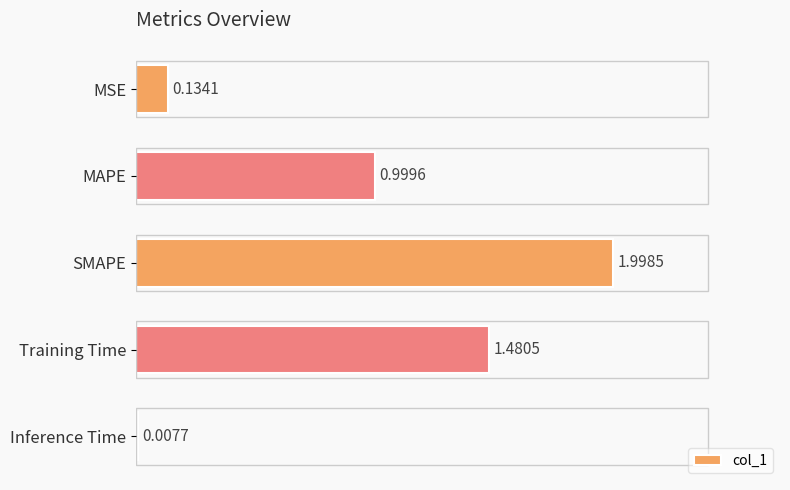

What is the greatest value displayed?

2.0